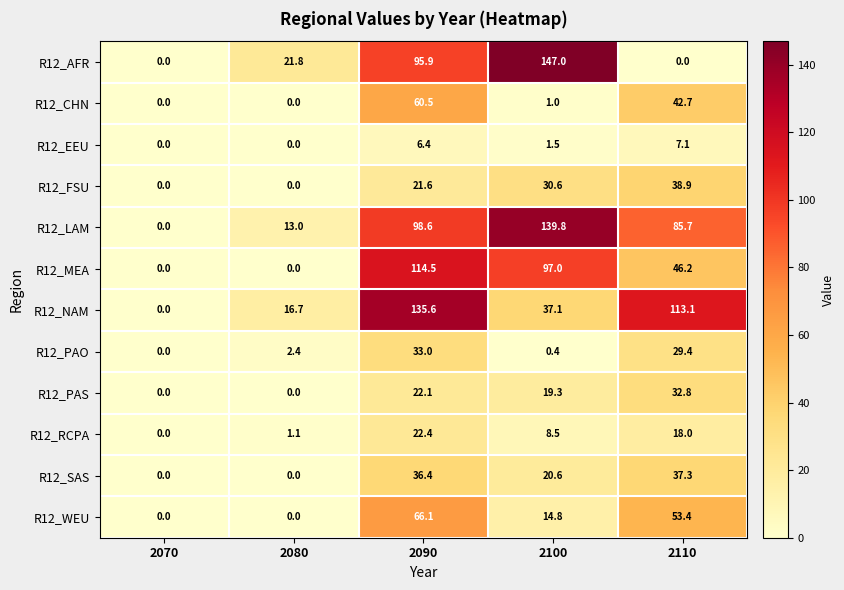

List the series in order of their peak value, highest first.

R12_AFR, R12_LAM, R12_NAM, R12_MEA, R12_WEU, R12_CHN, R12_FSU, R12_SAS, R12_PAO, R12_PAS, R12_RCPA, R12_EEU